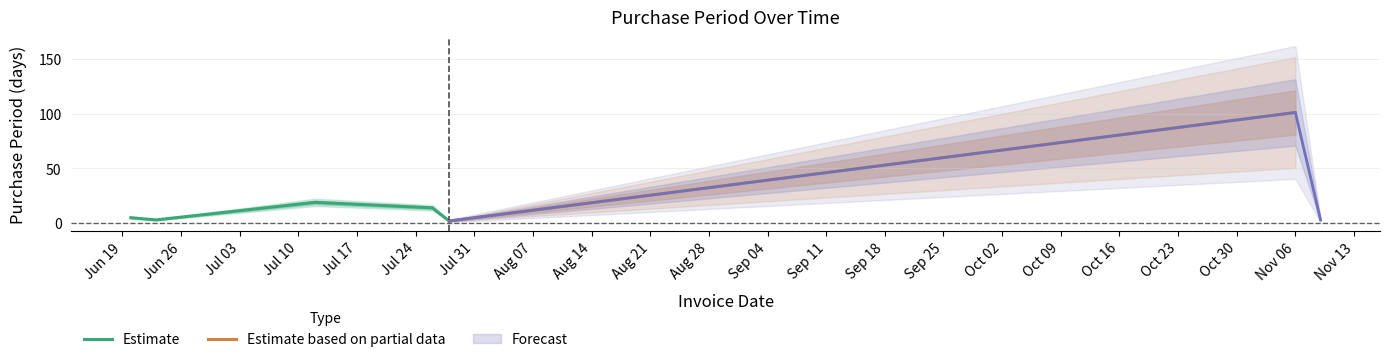

The value at 2017-07-28 is 2. True or false?

True